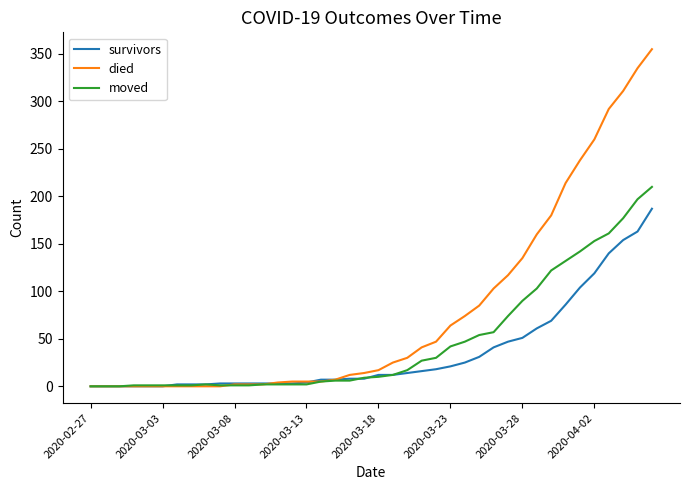

List the series in order of their overall mean, lowest first.

survivors, moved, died